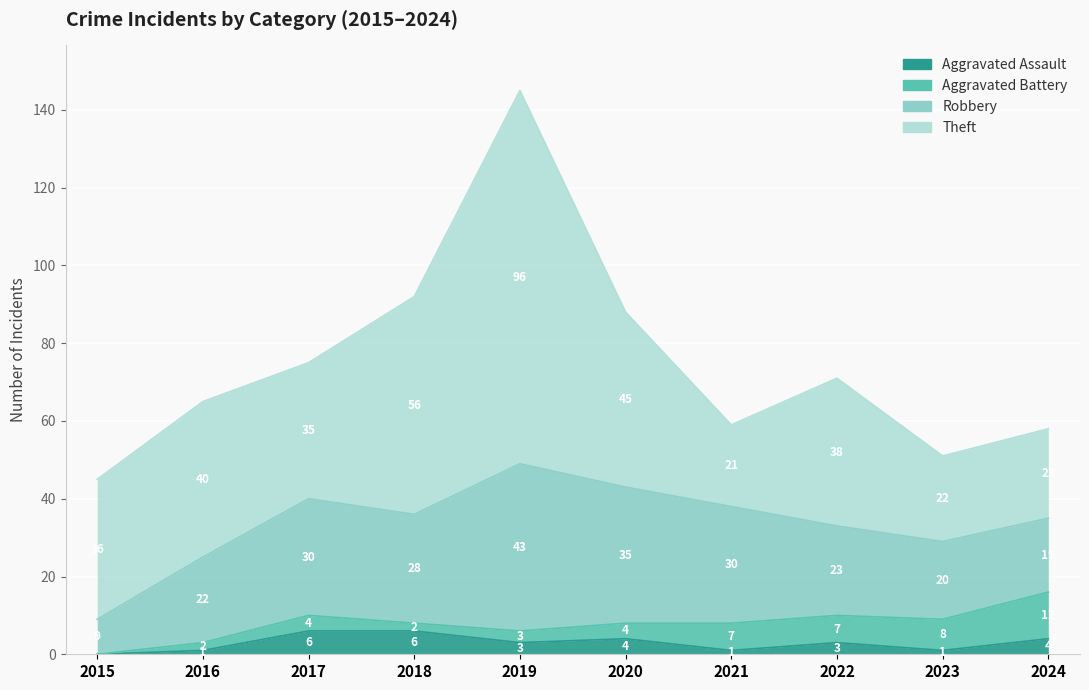

Which category has the highest value in the Theft series?

2019